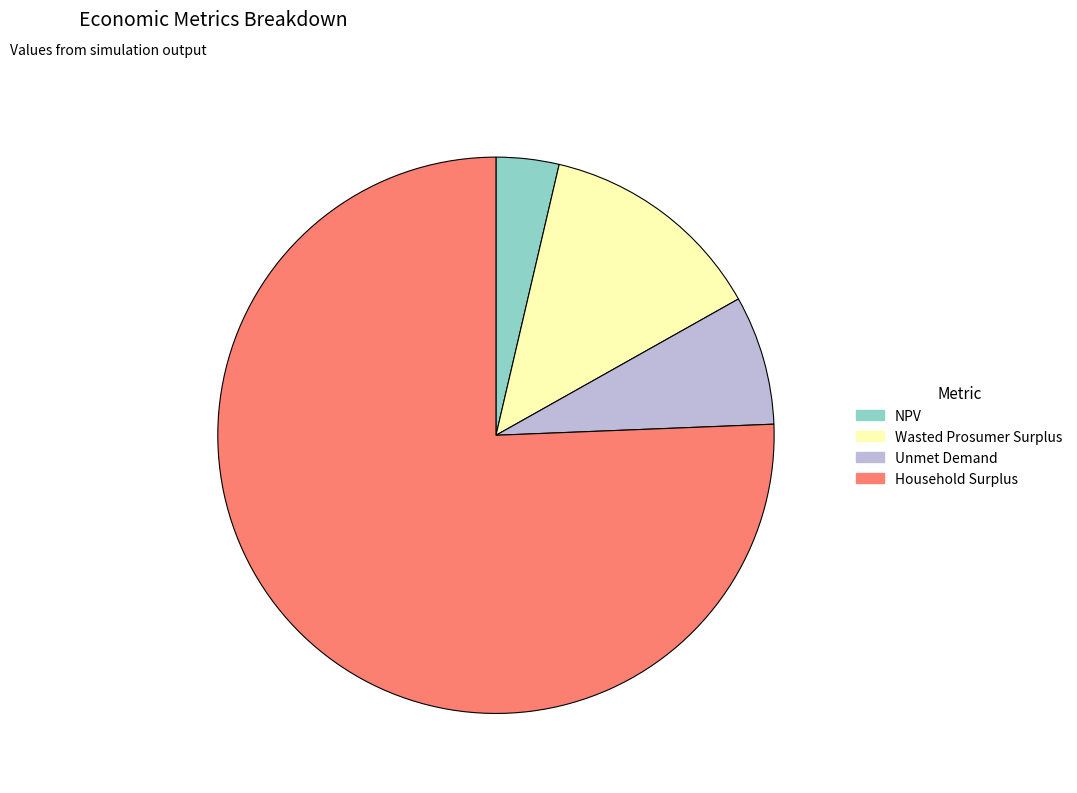

What is the ratio of the value at Household Surplus to the value at Wasted Prosumer Surplus?

5.7